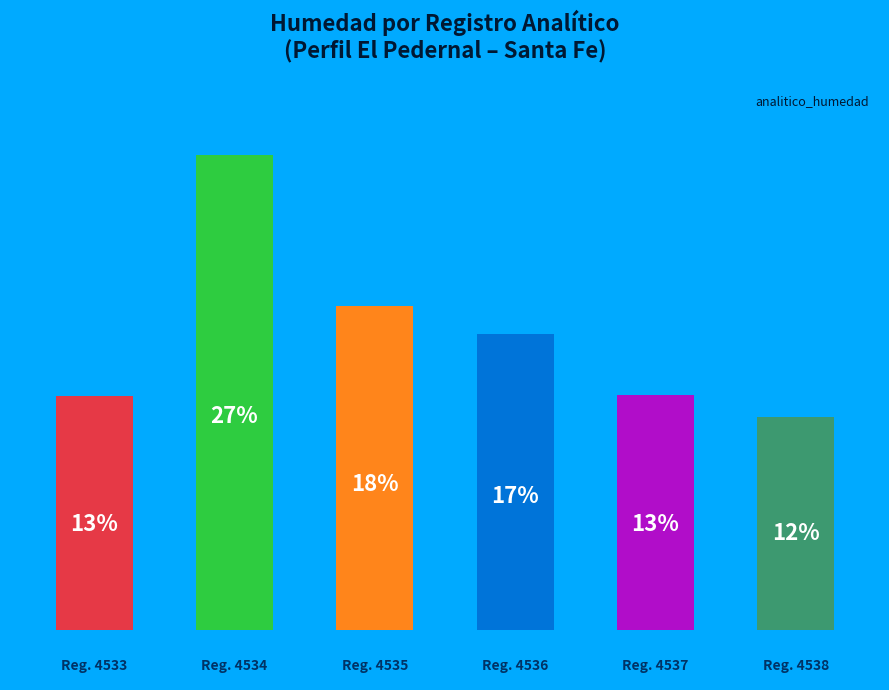

Does the chart contain any negative values?

No